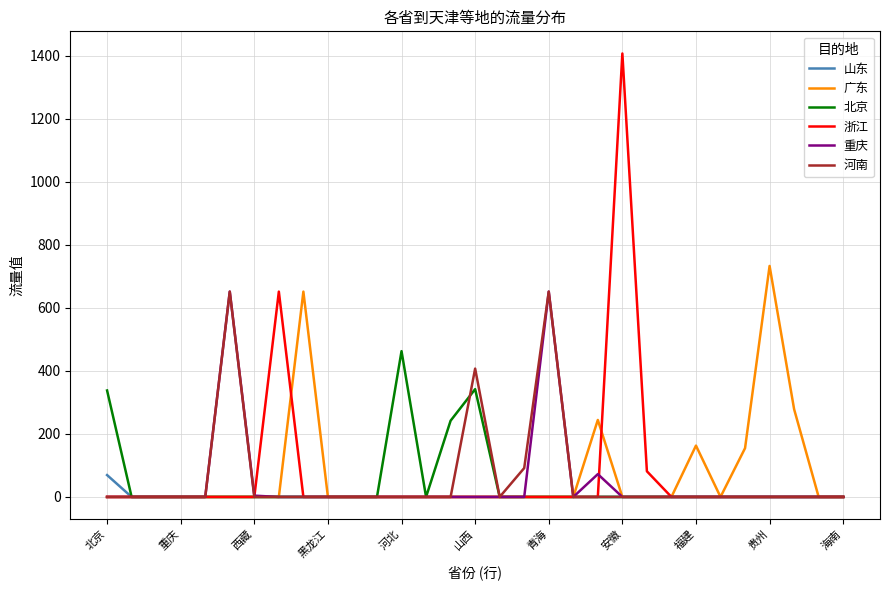

What is the difference between the second highest and second lowest values in the 广东 series?

651.5